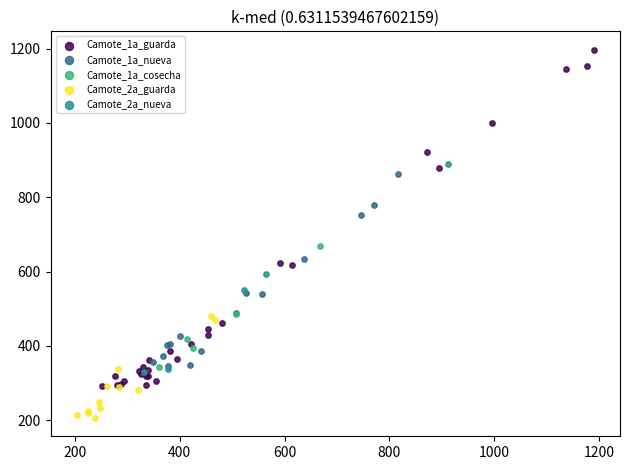

Which series contains the highest Y value?

Camote_1a_guarda